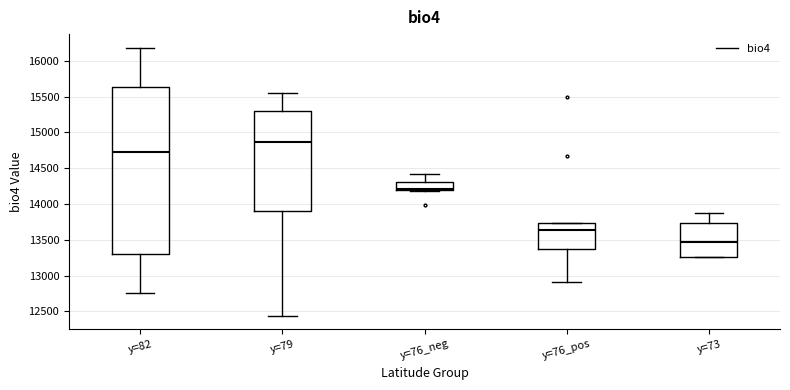

Reading left to right, transcribe this box plot: for each box, give where its median line is, the range the box spans, and where its two whiskers end, as read against the y-axis. The values are not printed on the chart, so give them approximately, as read against the axis.

y=82: median 14700, box 13300 to 15650, whiskers 12750 to 16200
y=79: median 14850, box 13900 to 15300, whiskers 12450 to 15550
y=76_neg: median 14200 (just above the box's lower edge), box 14200 to 14300, whiskers 14200 to 14400
y=76_pos: median 13650, box 13350 to 13750, whiskers 12900 to 13750
y=73: median 13450, box 13250 to 13750, whiskers 13250 to 13850